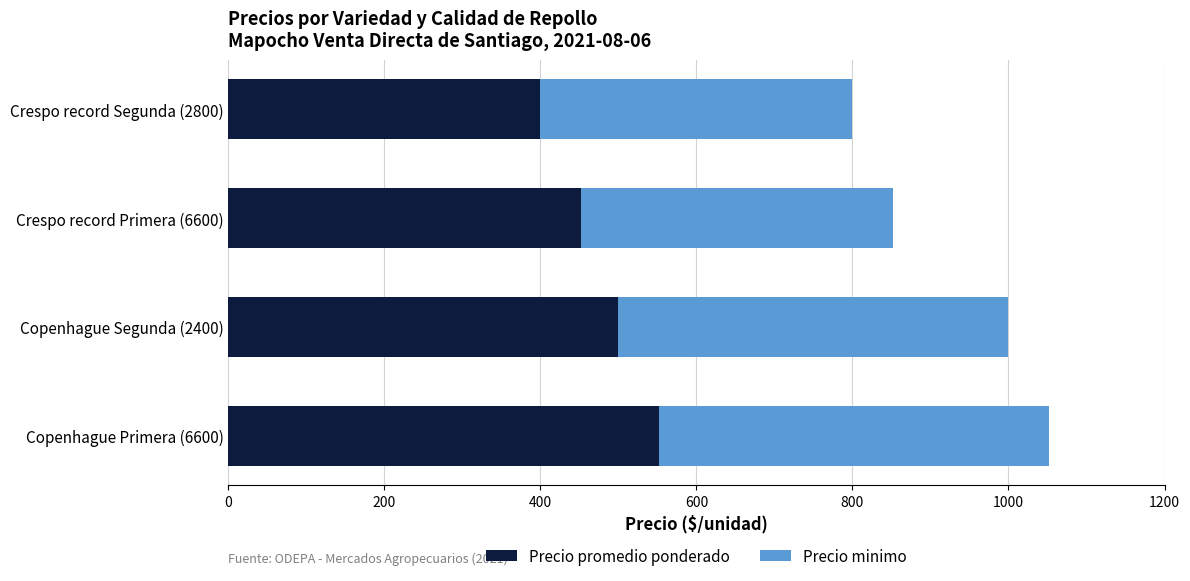

The Precio promedio ponderado series shows 321 at Copenhague Segunda (2400). True or false?

False